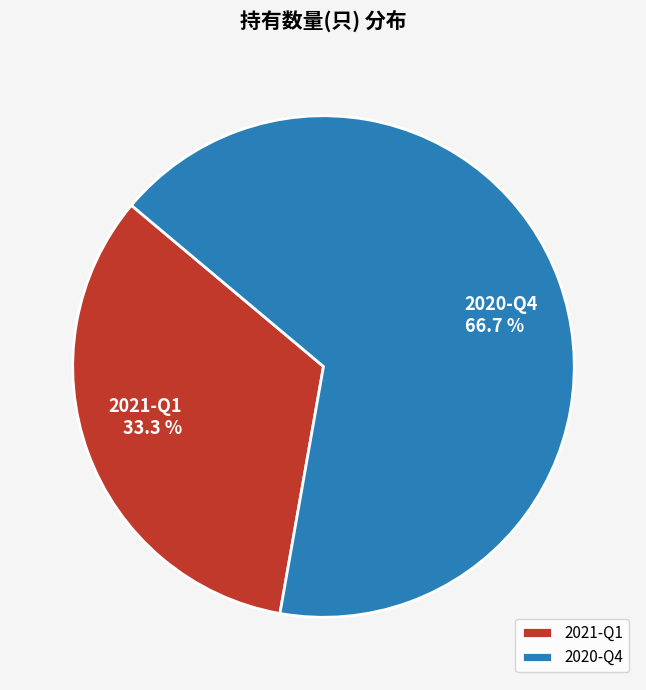

Does 2021-Q1 account for over 50% of the chart?

No